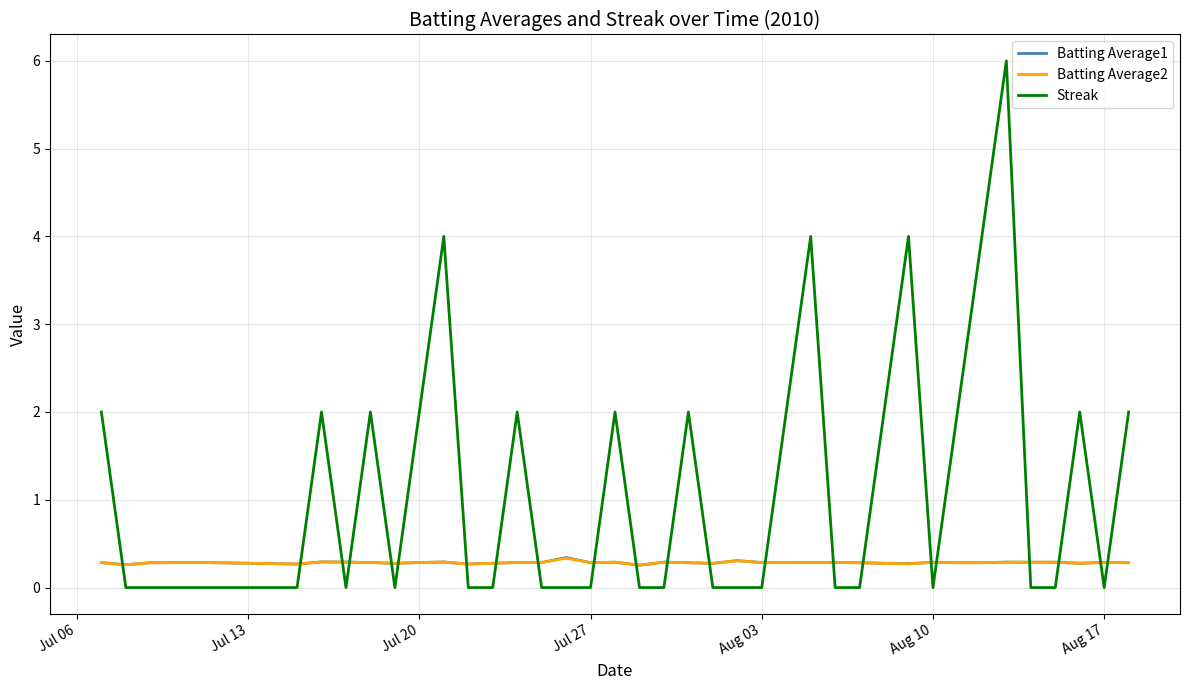

What is the maximum value shown in the chart?

6.0